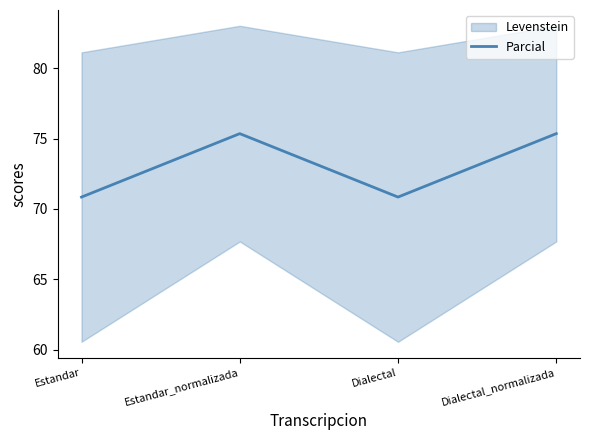

The value at Estandar_normalizada is 75.4. True or false?

True